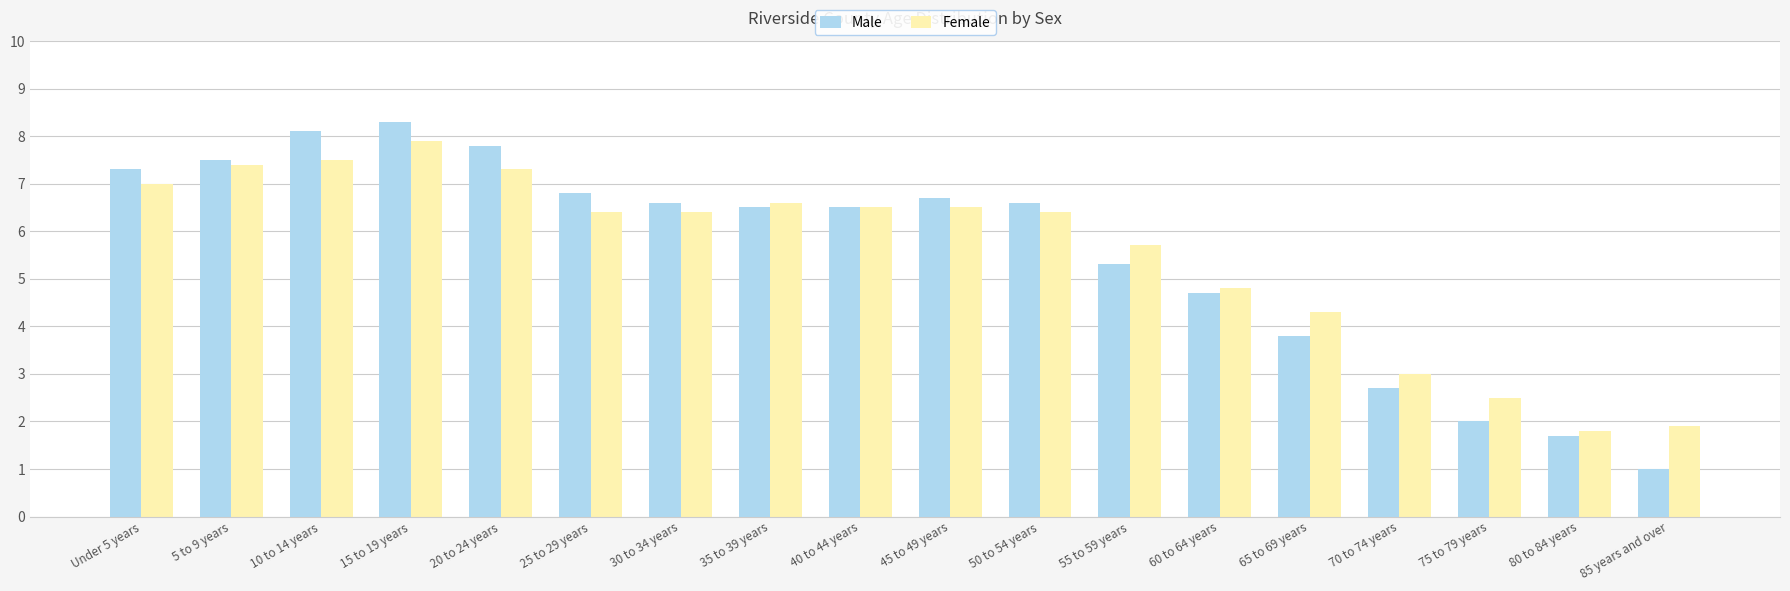

How many bars are there in total?

36